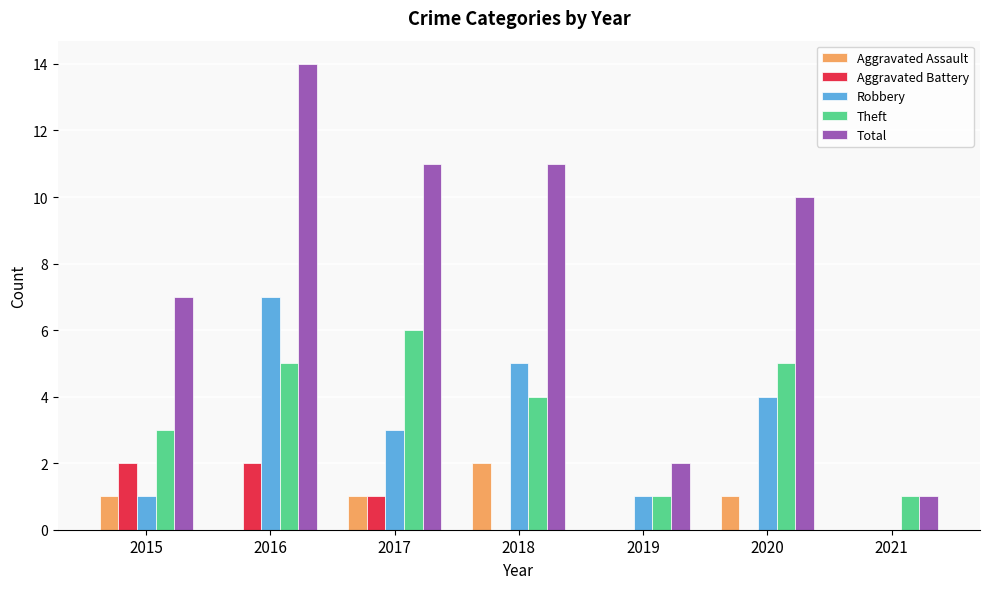

The Aggravated Battery series shows -1 at 2018. True or false?

False